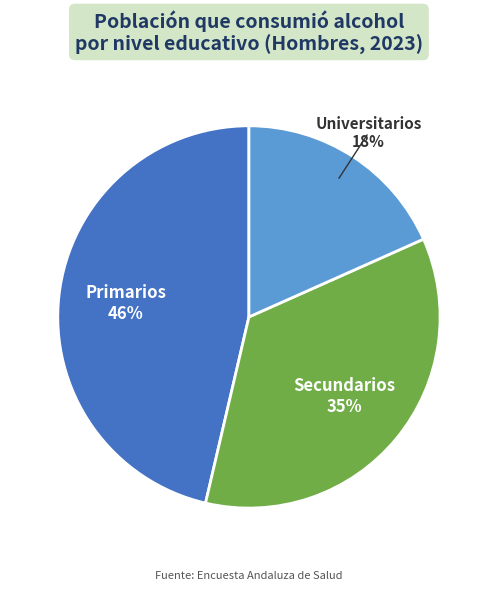

To the nearest percent, what is the difference between the largest and smallest slice percentages?

28%